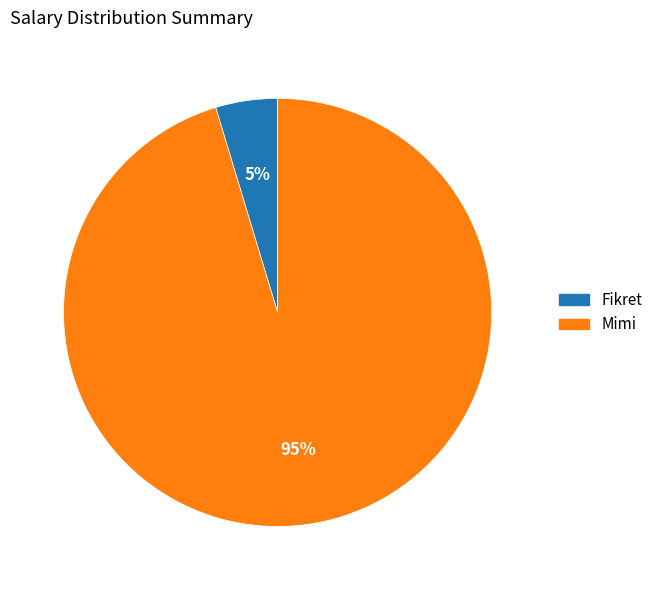

Do Fikret and Mimi together represent more than half of the pie?

Yes